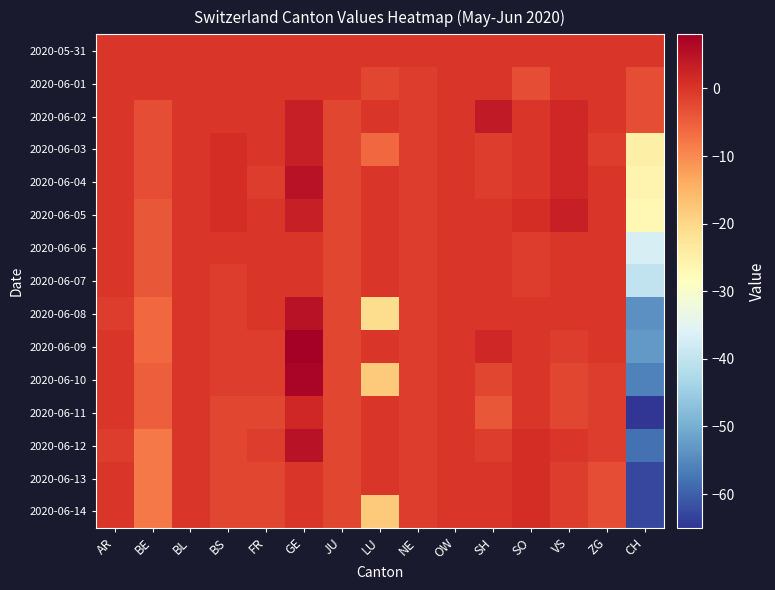

Reading left to right, transcribe all the data shown in this chart.

2020-05-31: AR=0	BE=0	BL=0	BS=0	FR=0	GE=0	JU=0	LU=0	NE=0	OW=0	SH=0	SO=0	VS=0	ZG=0	CH=0
2020-06-01: AR=0	BE=0	BL=0	BS=0	FR=0	GE=0	JU=0	LU=-2	NE=-1	OW=0	SH=0	SO=-3	VS=0	ZG=0	CH=-3
2020-06-02: AR=0	BE=-3	BL=0	BS=0	FR=0	GE=3	JU=-2	LU=0	NE=-1	OW=0	SH=4	SO=0	VS=2	ZG=0	CH=-3
2020-06-03: AR=0	BE=-3	BL=0	BS=1	FR=0	GE=3	JU=-2	LU=-6	NE=-1	OW=0	SH=-1	SO=0	VS=2	ZG=-1	CH=-25
2020-06-04: AR=0	BE=-3	BL=0	BS=1	FR=-1	GE=5	JU=-2	LU=0	NE=-1	OW=0	SH=-1	SO=0	VS=2	ZG=0	CH=-26
2020-06-05: AR=0	BE=-4	BL=0	BS=1	FR=0	GE=3	JU=-2	LU=0	NE=-1	OW=0	SH=0	SO=1	VS=3	ZG=0	CH=-27
2020-06-06: AR=0	BE=-4	BL=0	BS=0	FR=0	GE=0	JU=-2	LU=0	NE=-1	OW=0	SH=0	SO=-1	VS=0	ZG=0	CH=-37
2020-06-07: AR=0	BE=-4	BL=0	BS=-1	FR=0	GE=0	JU=-2	LU=0	NE=-1	OW=0	SH=0	SO=-1	VS=0	ZG=0	CH=-40
2020-06-08: AR=-1	BE=-6	BL=0	BS=-1	FR=0	GE=5	JU=-2	LU=-21	NE=-1	OW=0	SH=0	SO=0	VS=0	ZG=0	CH=-54
2020-06-09: AR=0	BE=-6	BL=0	BS=-1	FR=-1	GE=8	JU=-2	LU=0	NE=-1	OW=0	SH=2	SO=0	VS=-1	ZG=0	CH=-53
2020-06-10: AR=0	BE=-5	BL=0	BS=-1	FR=-1	GE=7	JU=-2	LU=-18	NE=-1	OW=0	SH=-2	SO=0	VS=-2	ZG=-1	CH=-56
2020-06-11: AR=0	BE=-5	BL=0	BS=-2	FR=-2	GE=2	JU=-2	LU=0	NE=-1	OW=0	SH=-4	SO=0	VS=-2	ZG=-1	CH=-65
2020-06-12: AR=-1	BE=-8	BL=0	BS=-2	FR=-1	GE=5	JU=-2	LU=0	NE=-1	OW=0	SH=-1	SO=1	VS=0	ZG=-1	CH=-58
2020-06-13: AR=0	BE=-8	BL=0	BS=-2	FR=-2	GE=0	JU=-2	LU=0	NE=-1	OW=0	SH=0	SO=1	VS=-1	ZG=-3	CH=-63
2020-06-14: AR=0	BE=-8	BL=0	BS=-2	FR=-2	GE=0	JU=-2	LU=-18	NE=-1	OW=0	SH=0	SO=1	VS=-1	ZG=-3	CH=-63